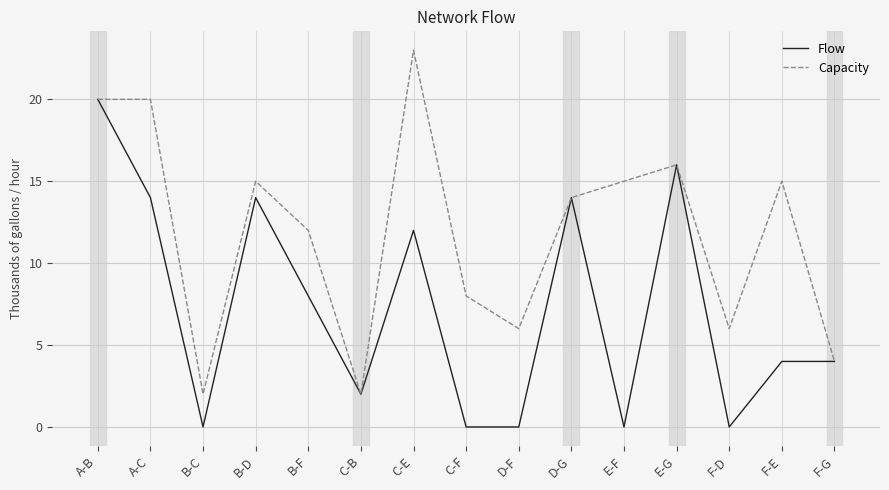

At which label does Flow first exceed 4?

A-B